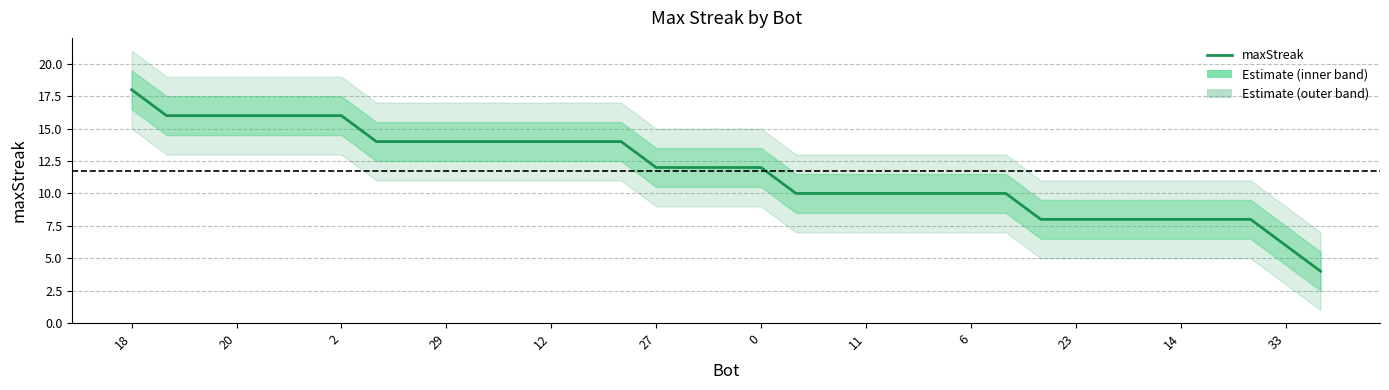

The chart shows a value of 10 at 11. True or false?

True